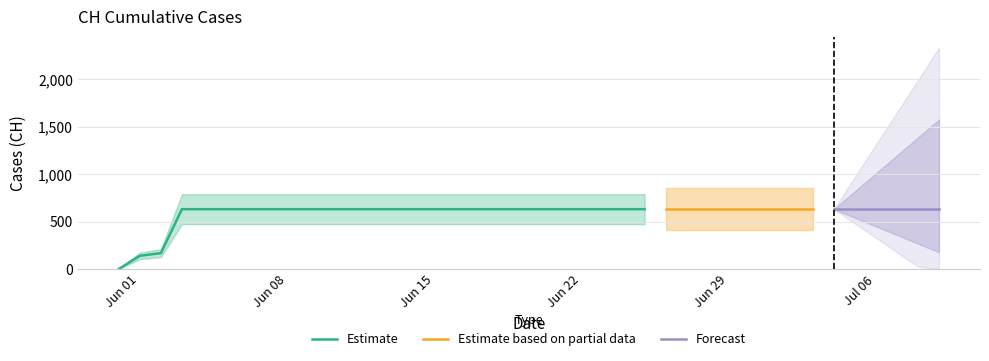

What value does the data have at 2020-06-28, to the nearest 10?

630